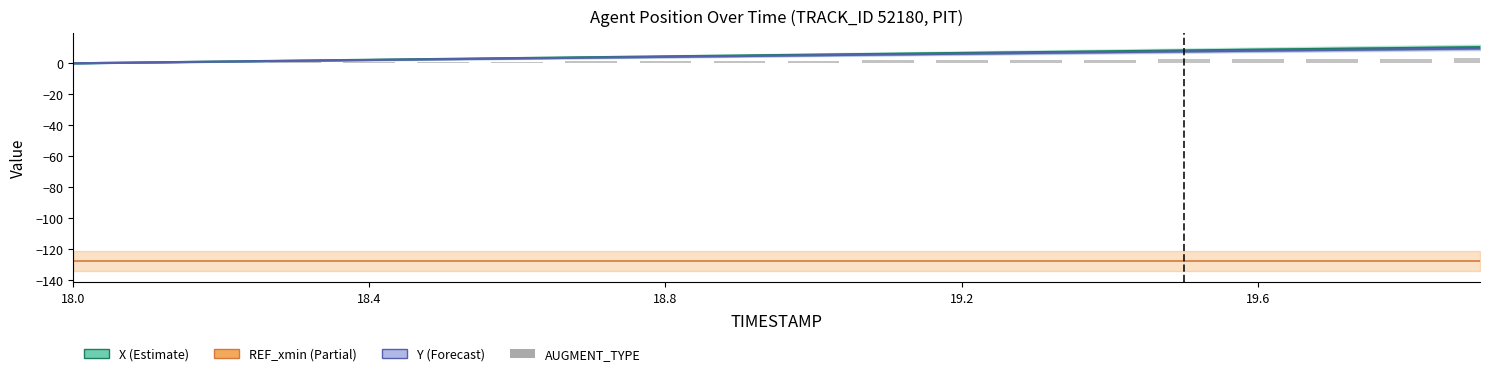

What position from the left is 19.2?

4